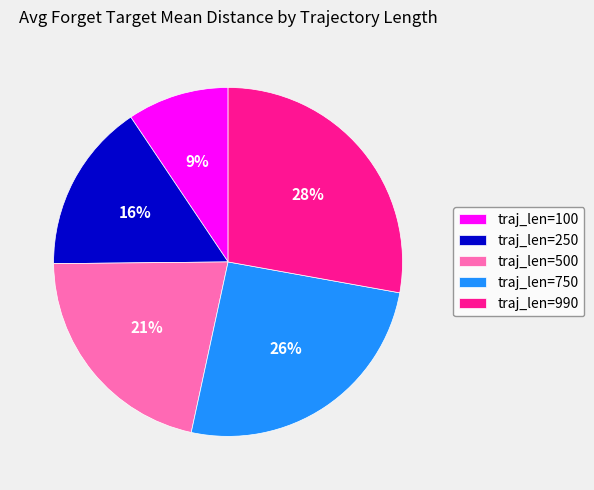

The traj_len=100 slice represents 9% of the pie. True or false?

True